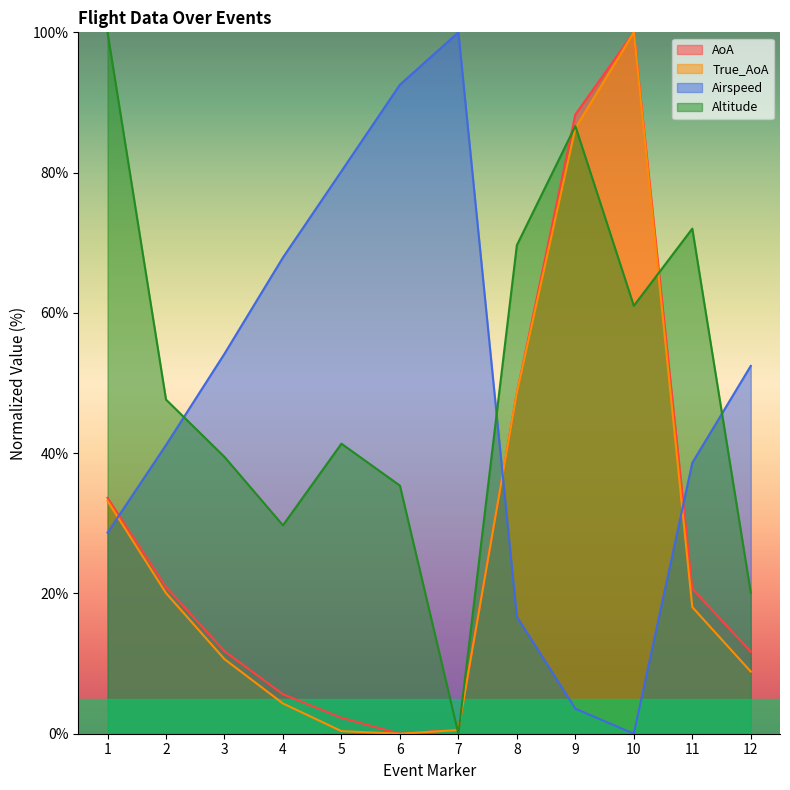

Rank the series by their maximum value, from lowest to highest.

AoA, True_AoA, Airspeed, Altitude